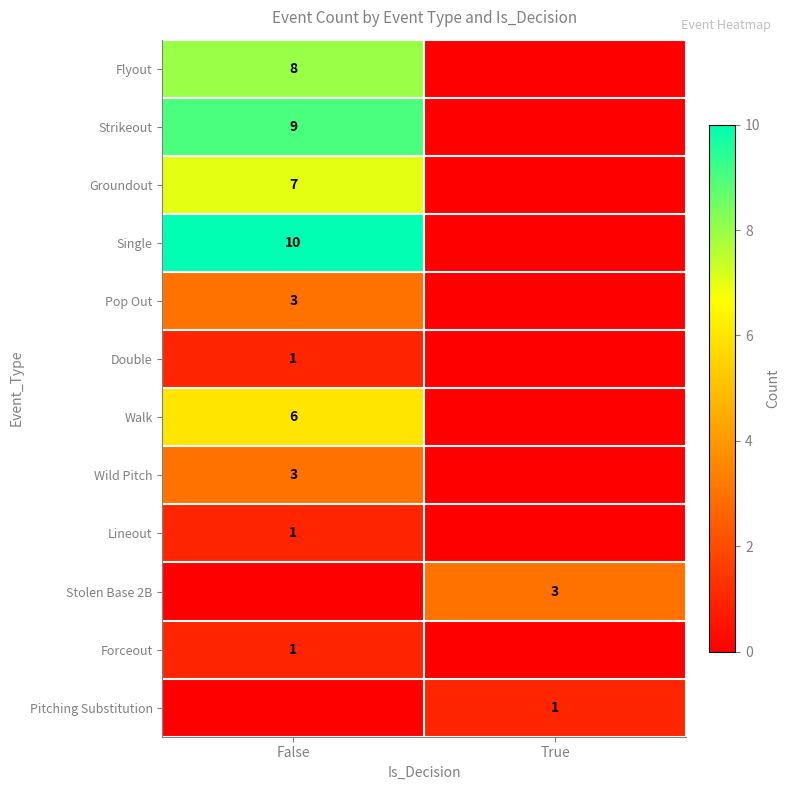

Which category has the lowest value across all series?

True